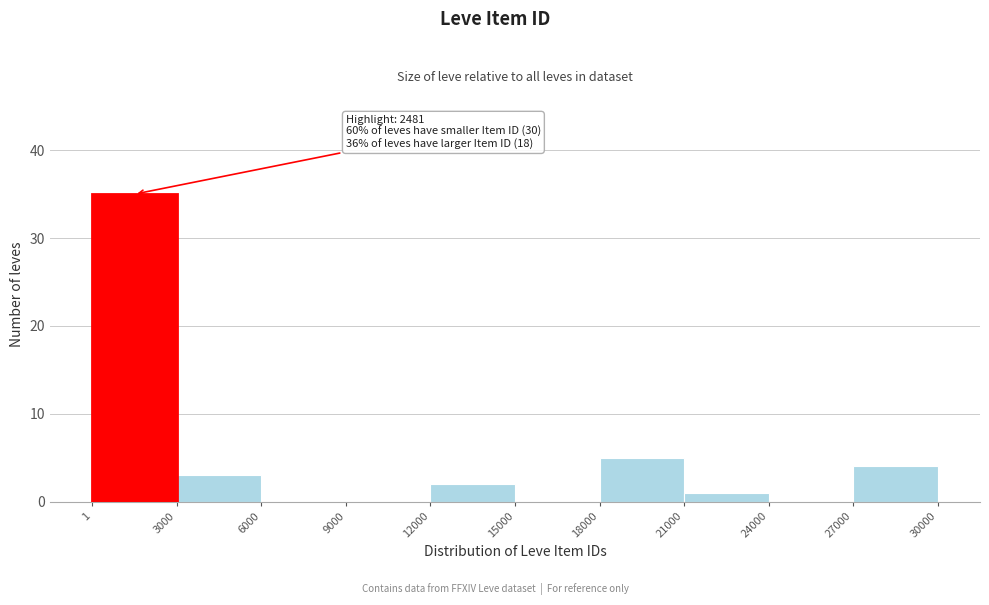

Over which range of the x-axis is the bar tallest?

1 to 3000